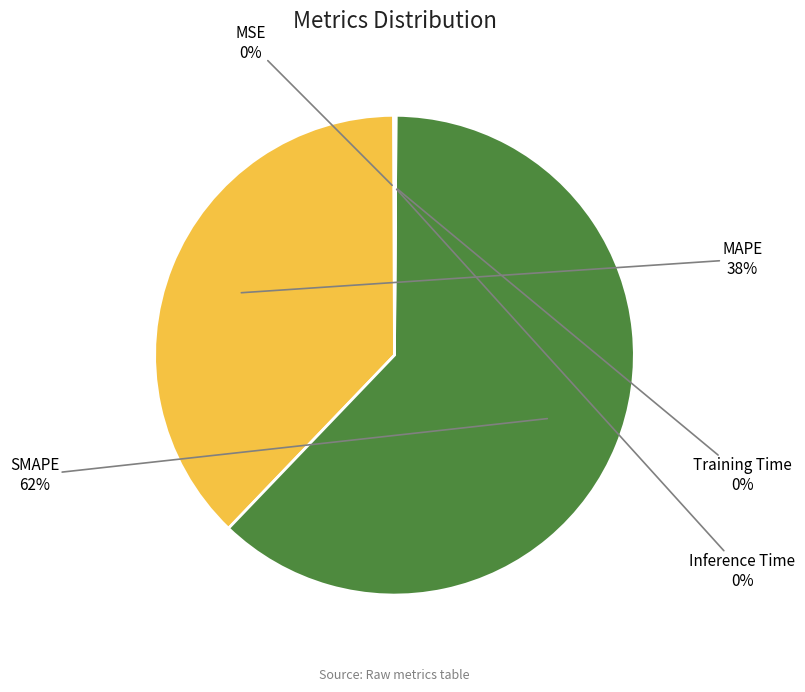

To the nearest percent, what is the difference between the largest and smallest slice percentages?

62%